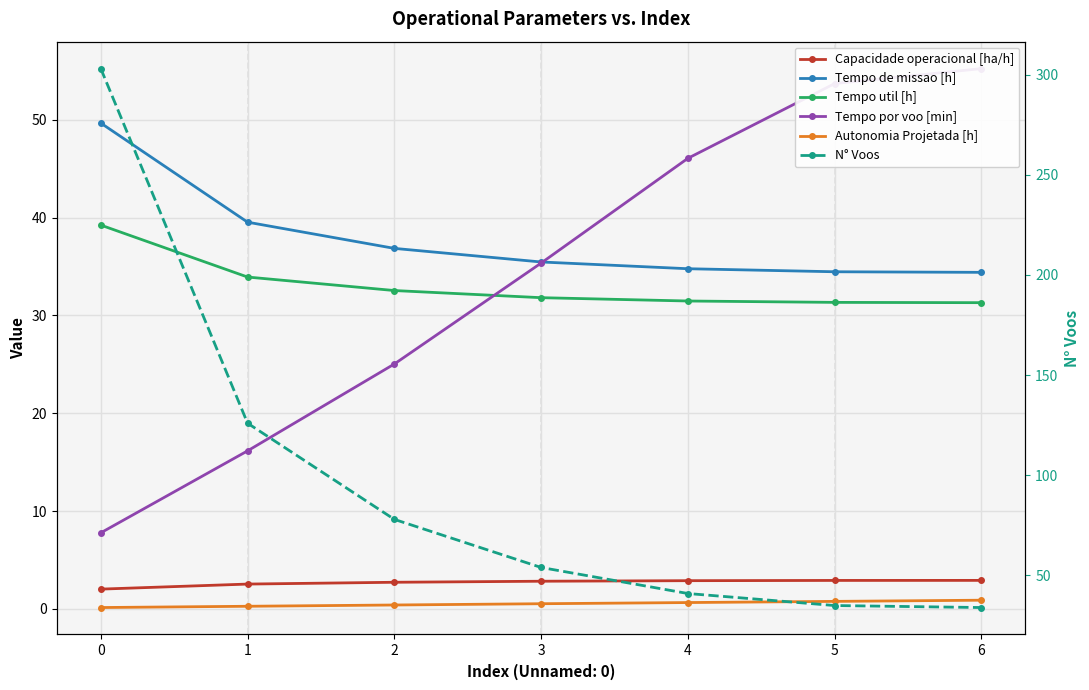

Is the value of Capacidade operacional [ha/h] at 5 greater than the value of N° Voos at 5?

No